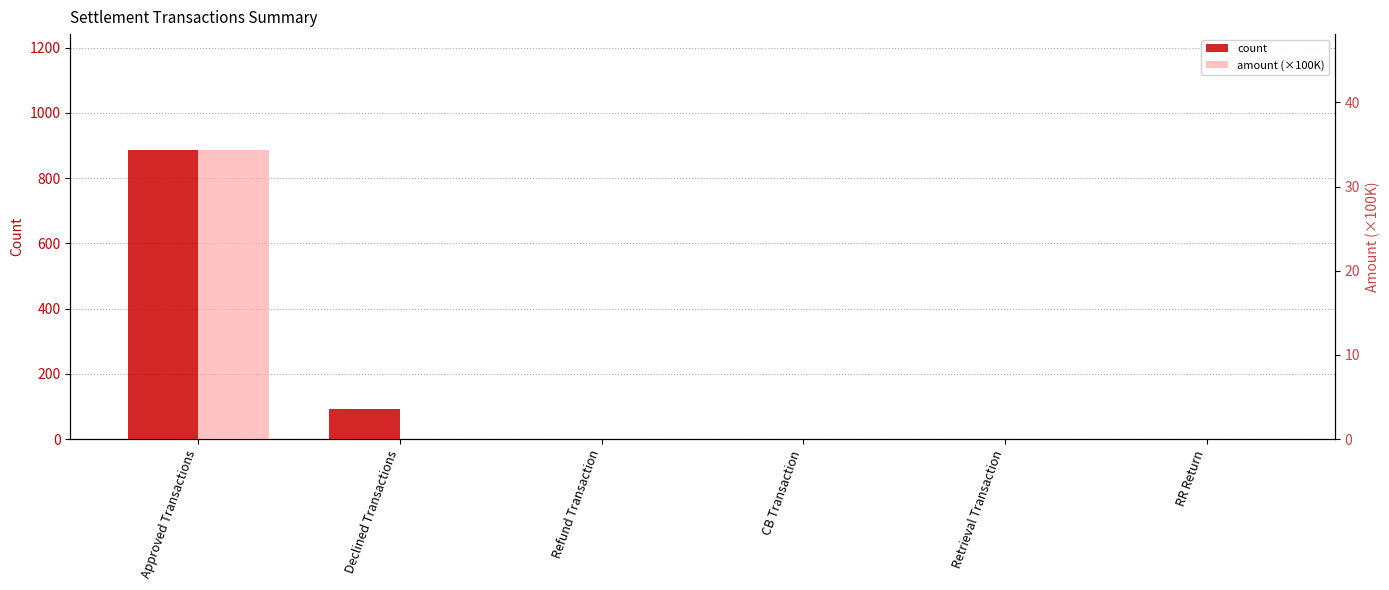

Is it true that amount (×100K) equals 0.0 at Retrieval Transaction?

True